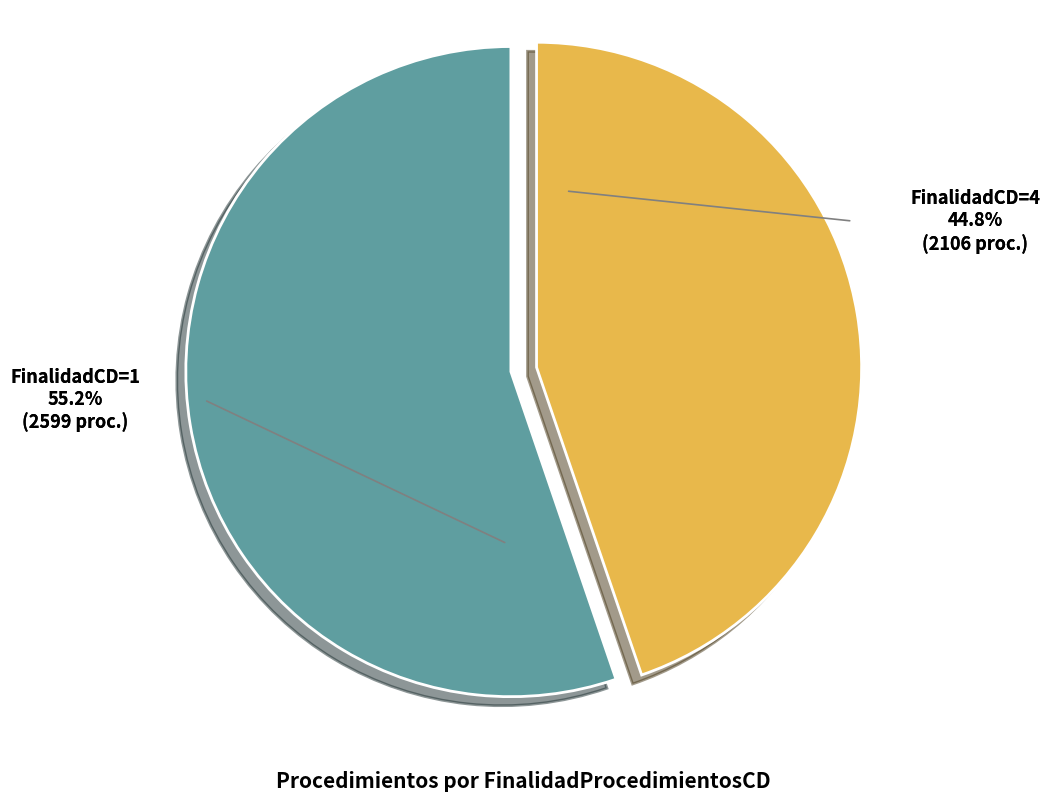

How many segments does this pie chart have?

2